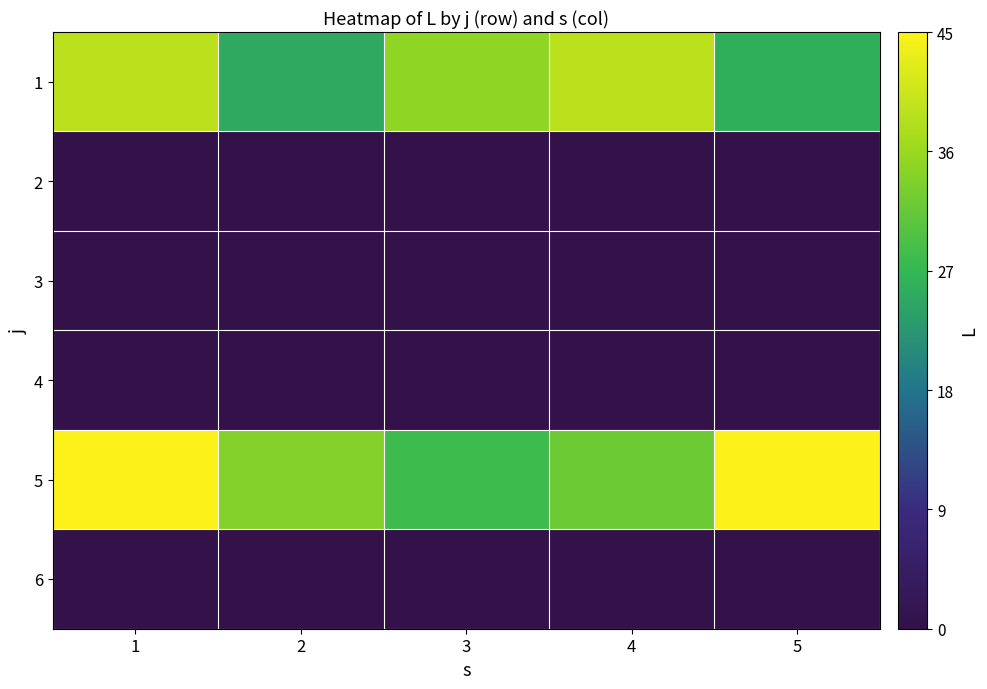

Between 1 and 2, which is larger?

1